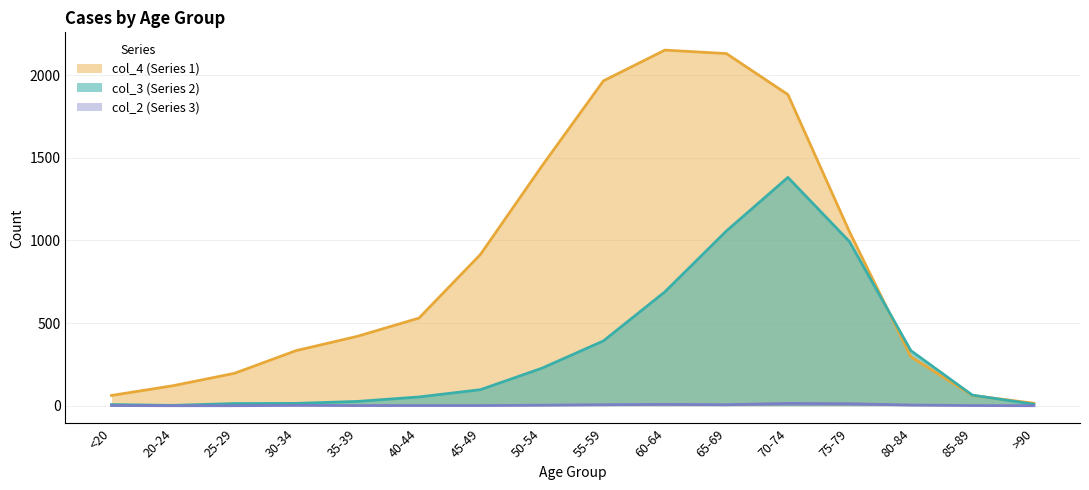

What are all the series names shown in the legend?

col_4 (Series 1), col_3 (Series 2), col_2 (Series 3)